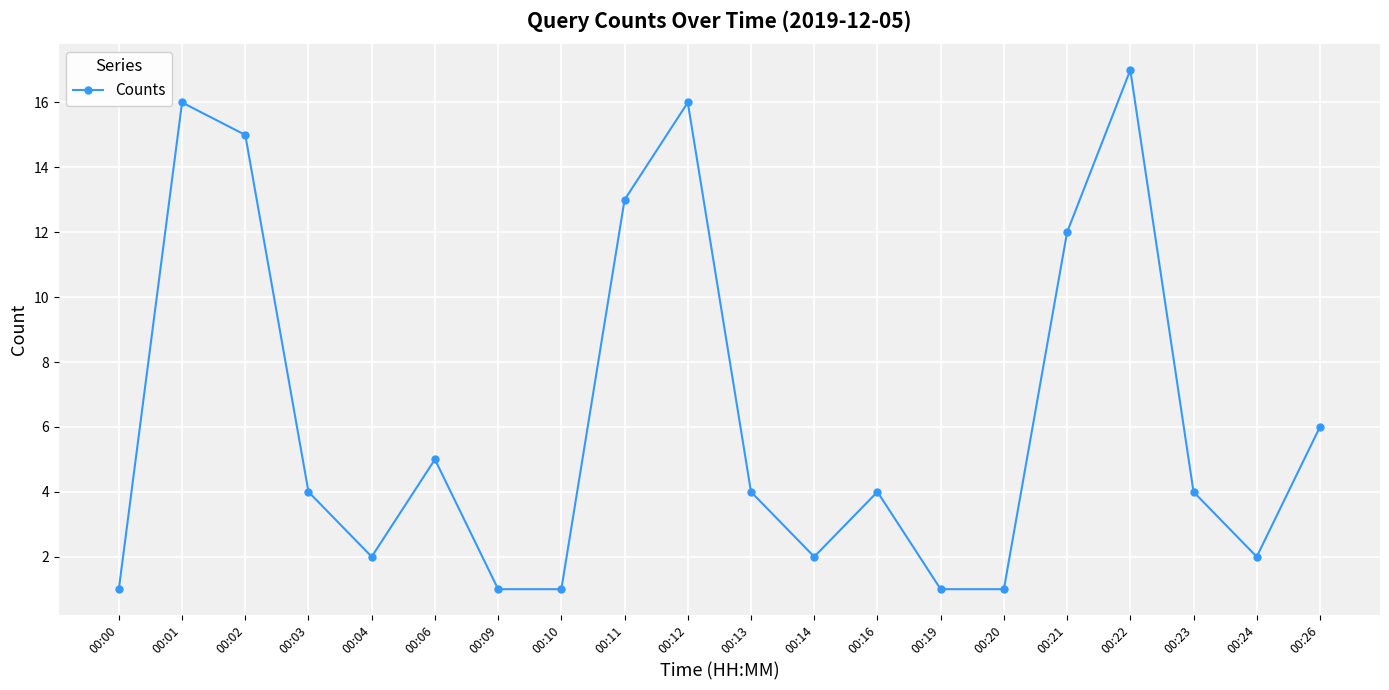

Which has a higher value, 00:04 or 00:03?

00:03